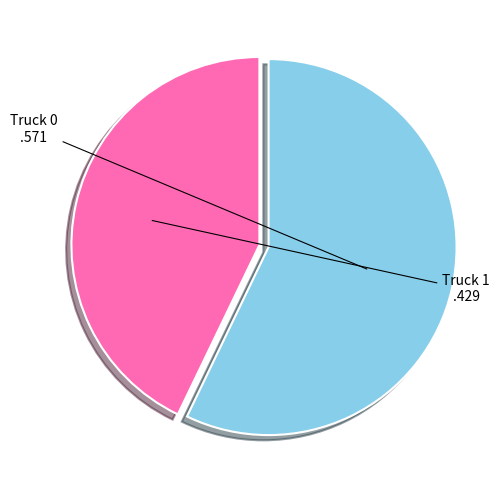

How many segments does this pie chart have?

2